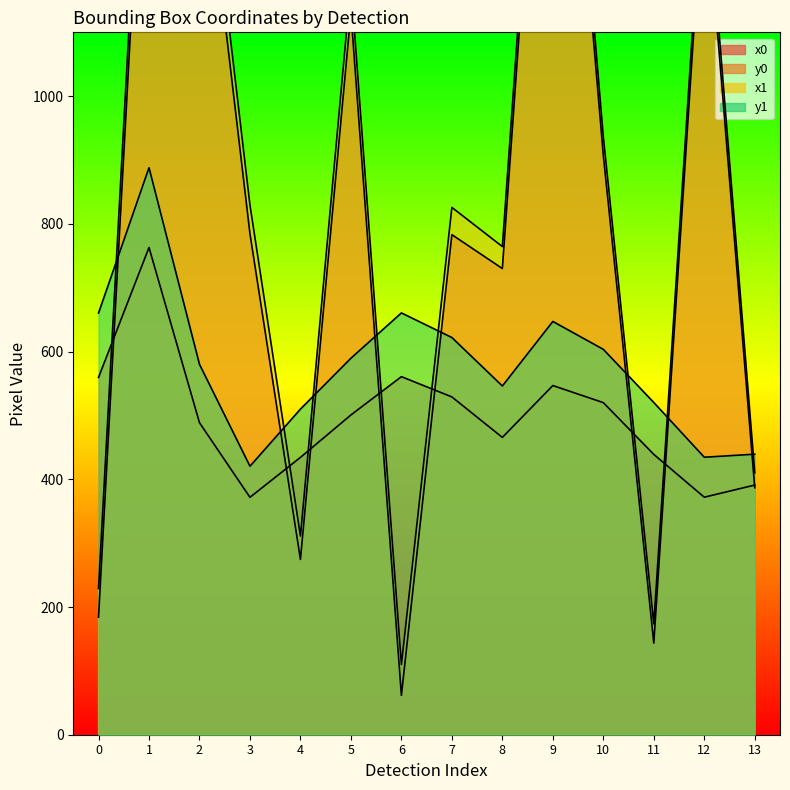

How many data points does each series have?

14